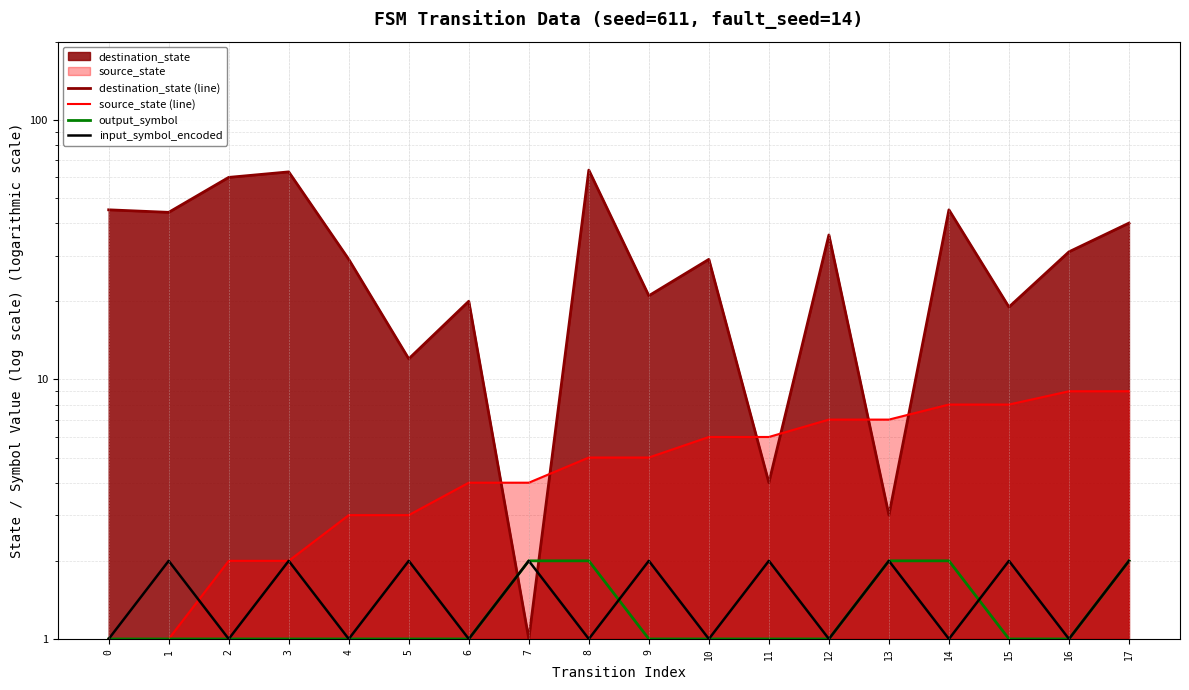

What is the highest value of the source_state (line) series?

9